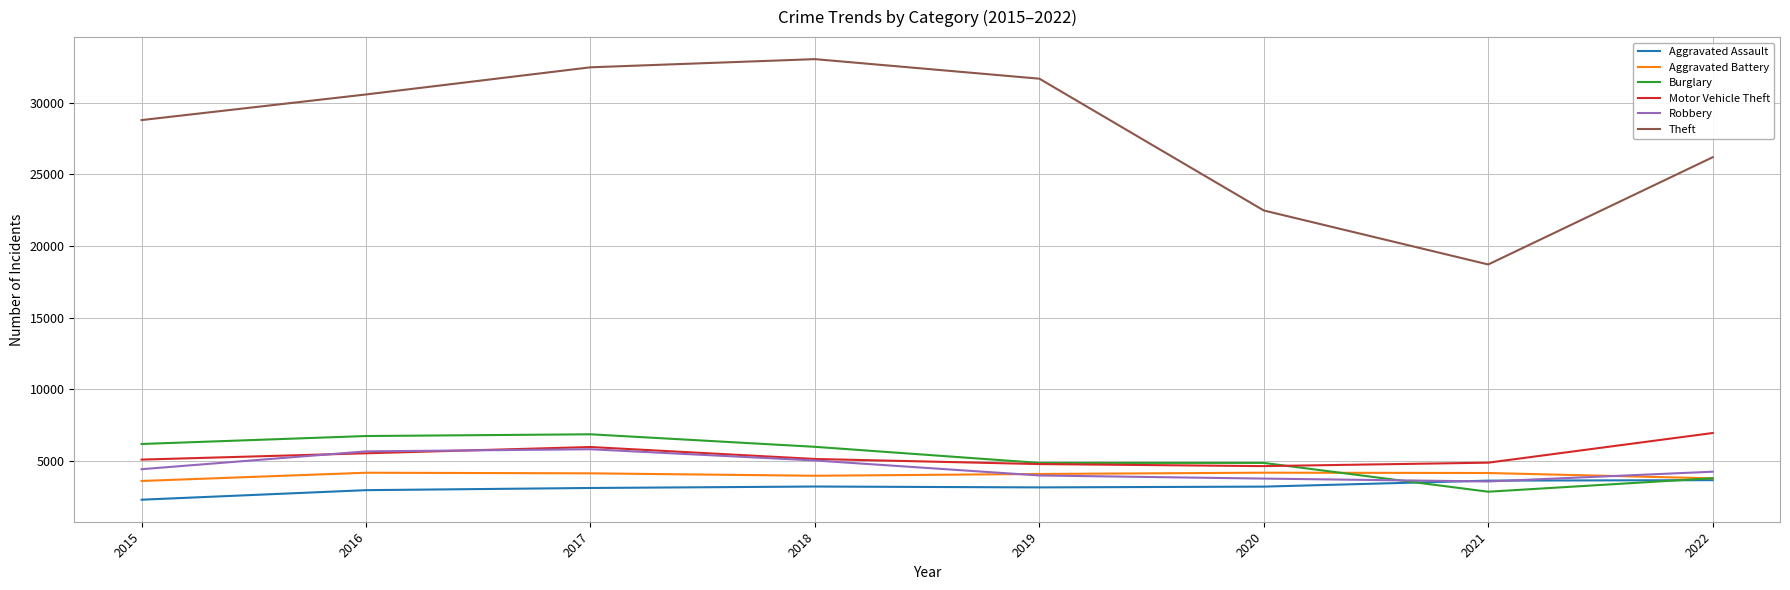

Which series changed the most between 2020 and 2021?

Theft